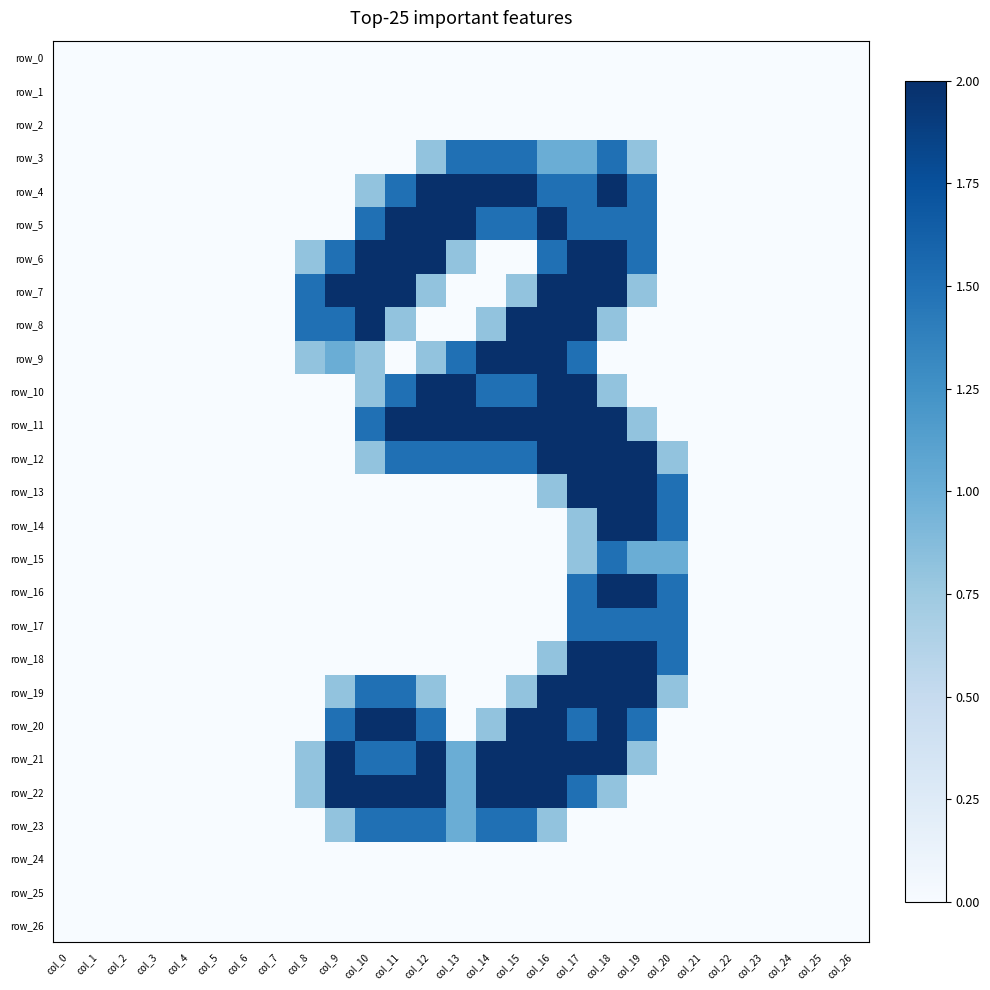

Rank the series at col_0 from highest to lowest value.

row_0, row_1, row_2, row_3, row_4, row_5, row_6, row_7, row_8, row_9, row_10, row_11, row_12, row_13, row_14, row_15, row_16, row_17, row_18, row_19, row_20, row_21, row_22, row_23, row_24, row_25, row_26